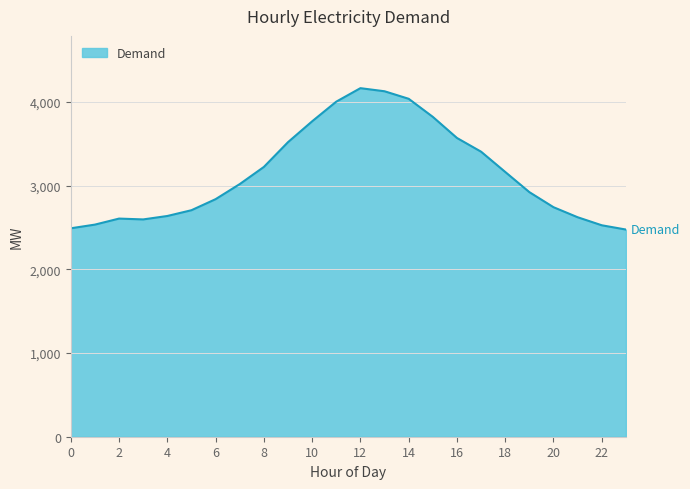

What is the difference between the maximum and minimum values?

1689